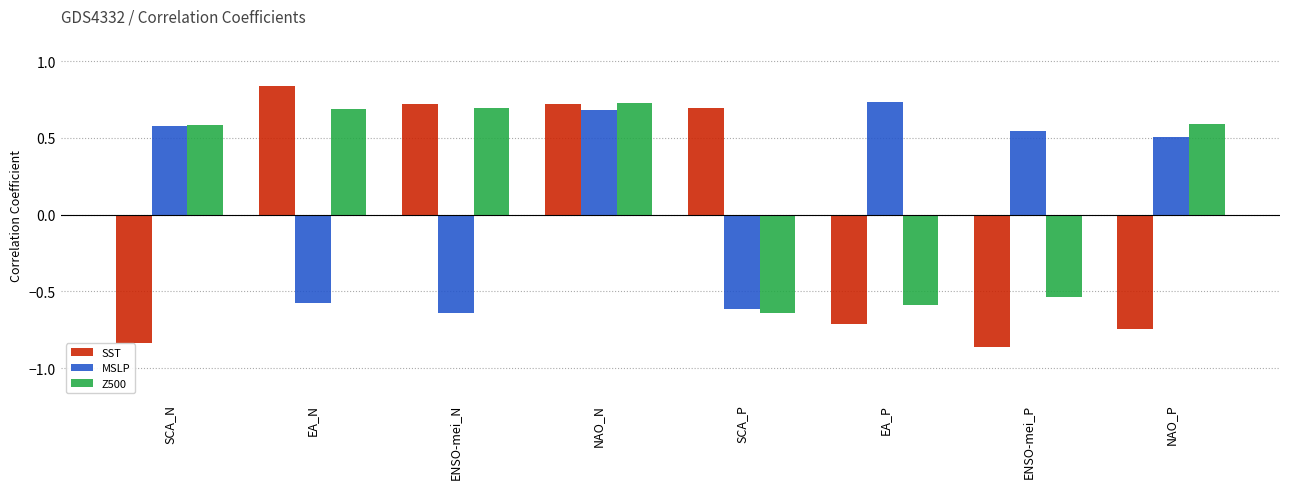

How many bars are there in total?

24